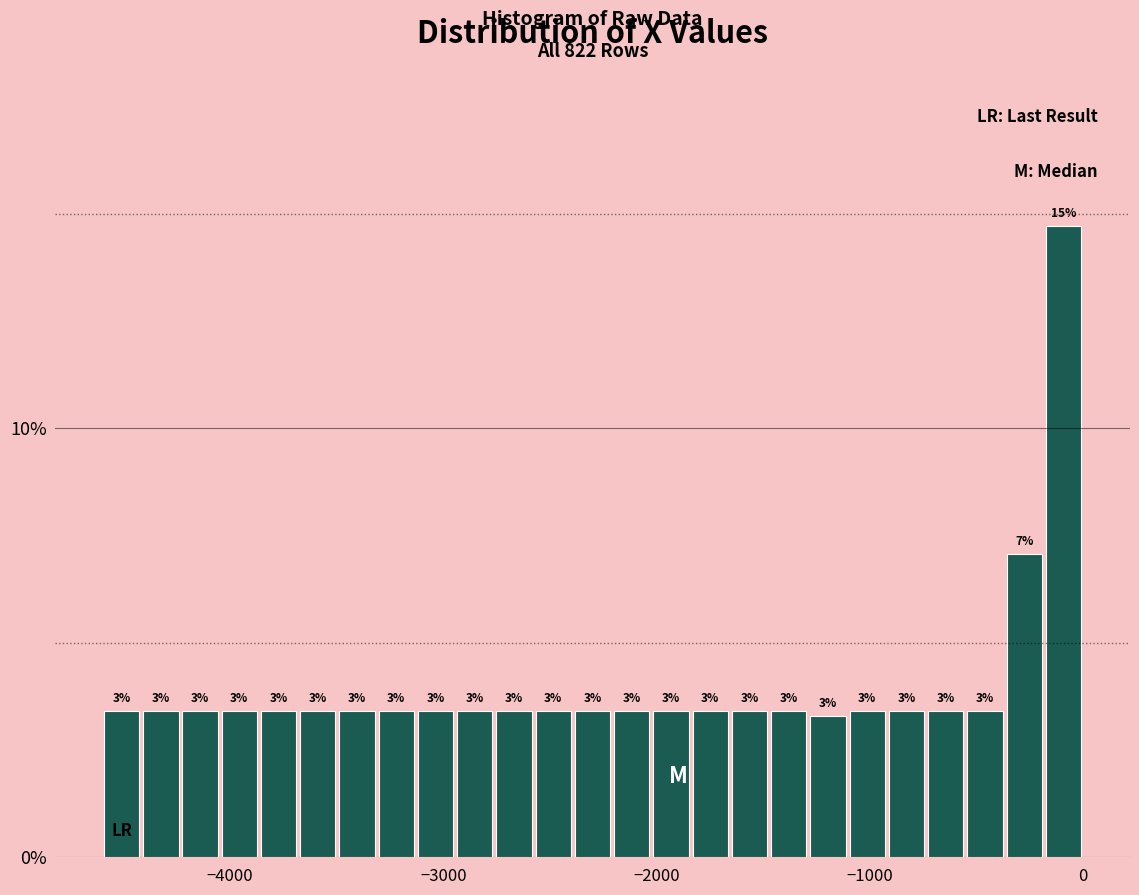

Read against the x-axis, roughly where is the centre of the tallest bar?

-100